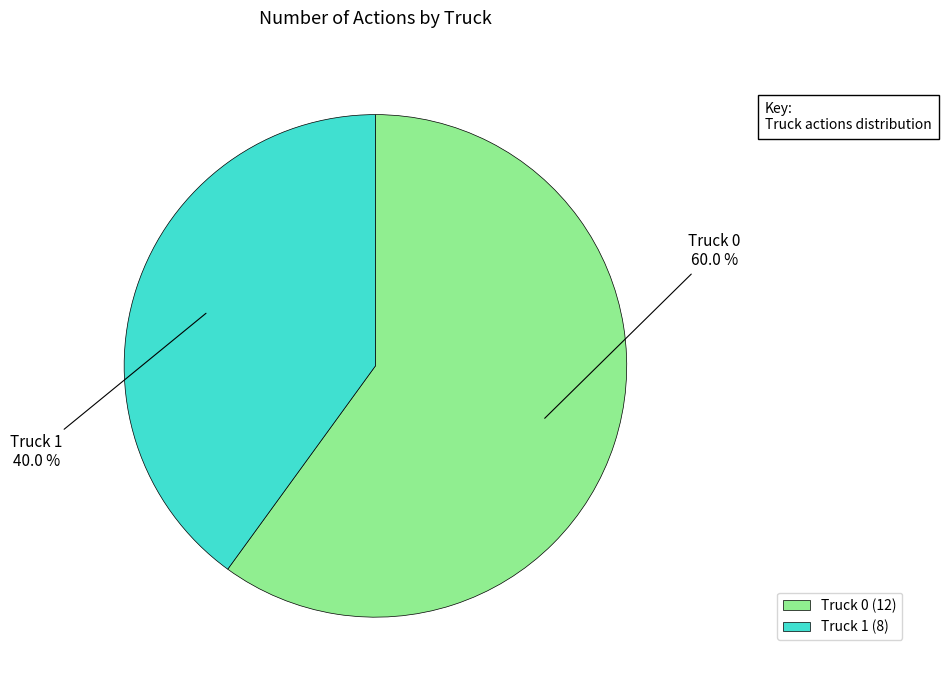

To the nearest percent, what is the difference between the largest and smallest slice percentages?

20%